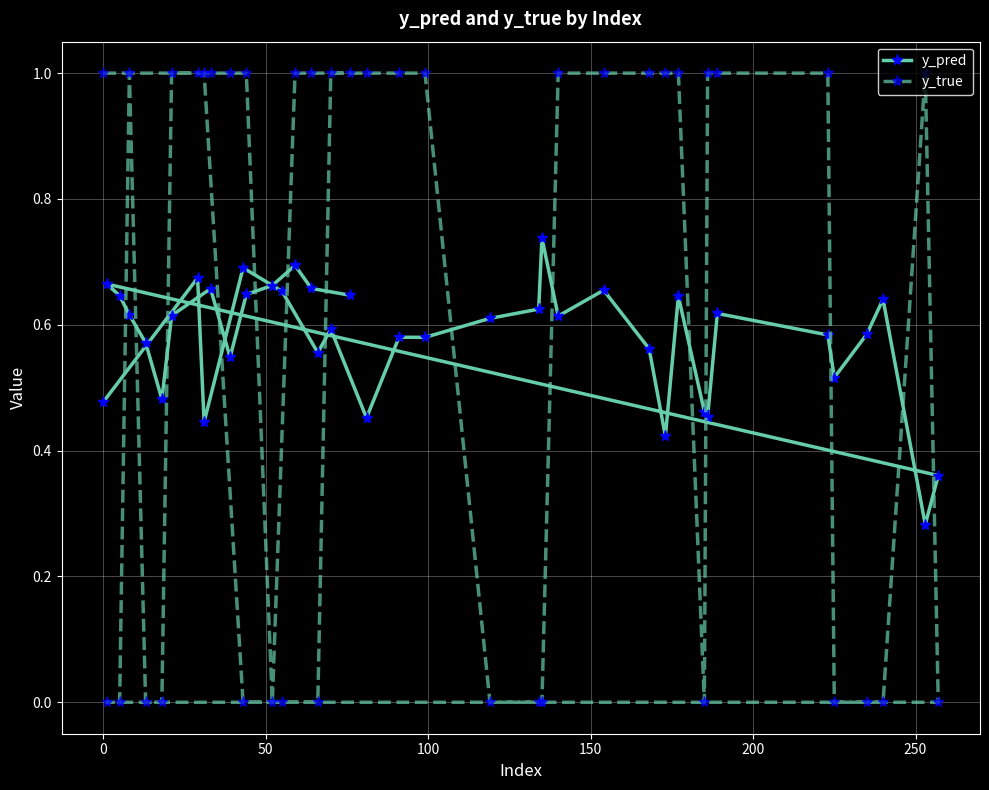

What is the value of the y_true point at the 28th from the left?

1.0